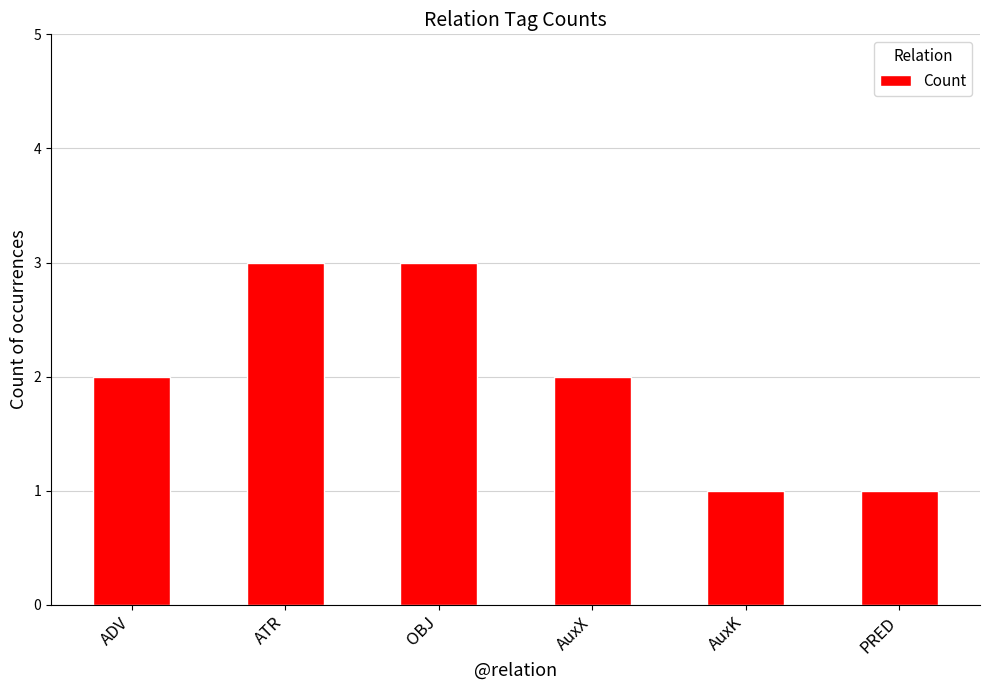

True or false: the data shows 1 at AuxK.

True